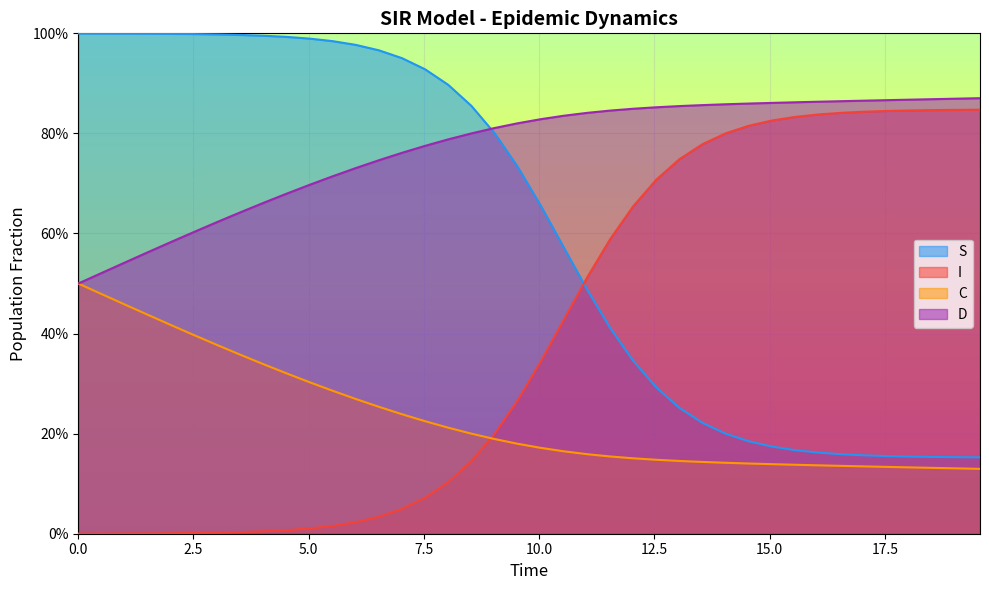

How many series are shown in this chart?

4